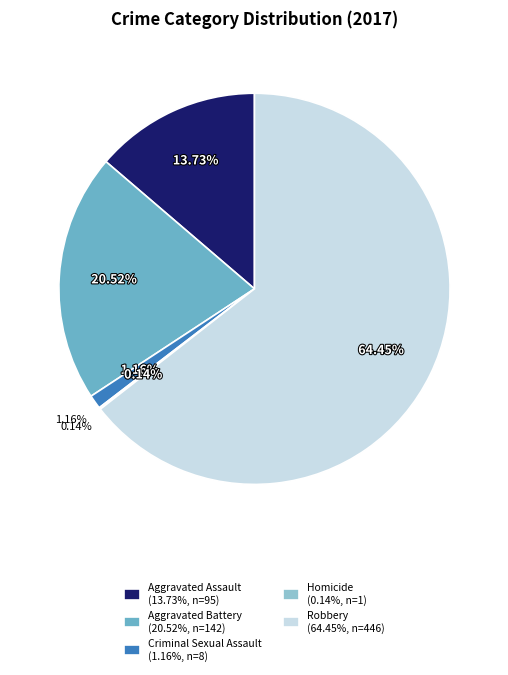

The Criminal Sexual Assault slice represents 1% of the pie. True or false?

True